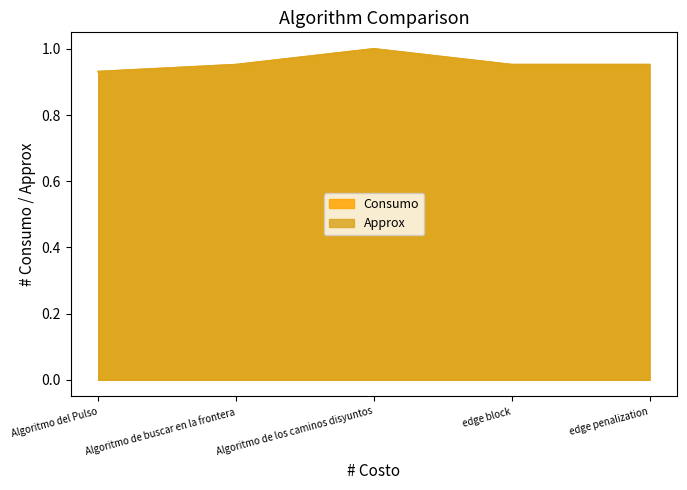

Which has a higher value, Algoritmo de buscar en la frontera or edge block?

Algoritmo de buscar en la frontera